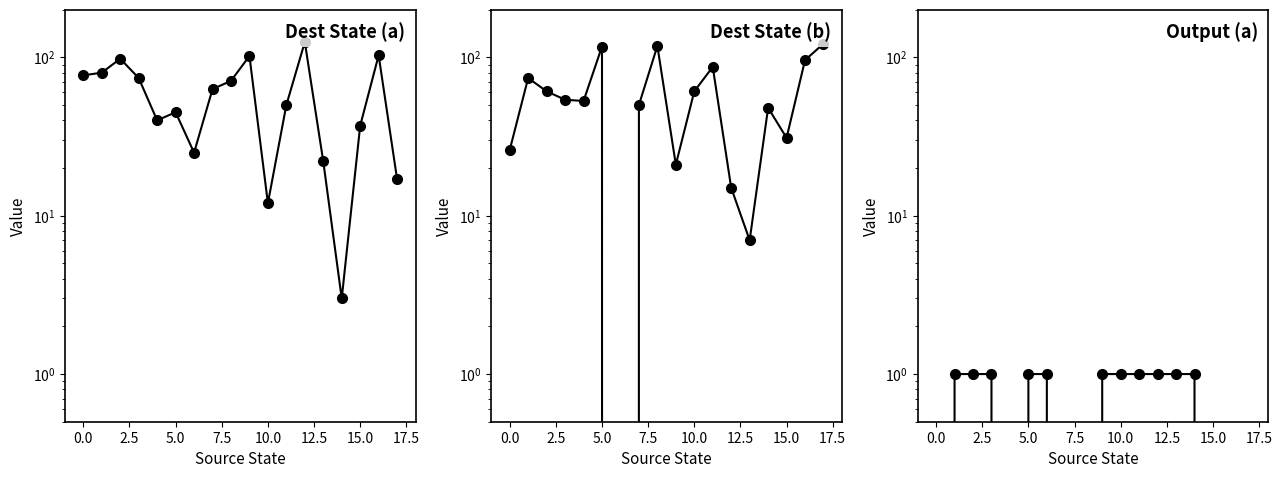

Does the chart display data point markers on the line(s)?

Yes